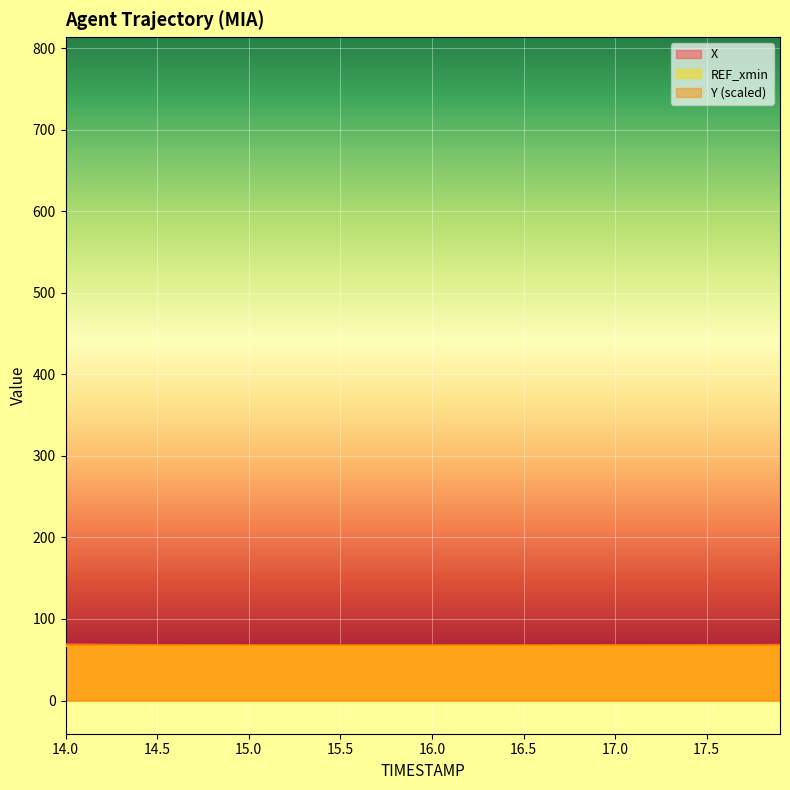

What is the smallest value displayed?

67.4